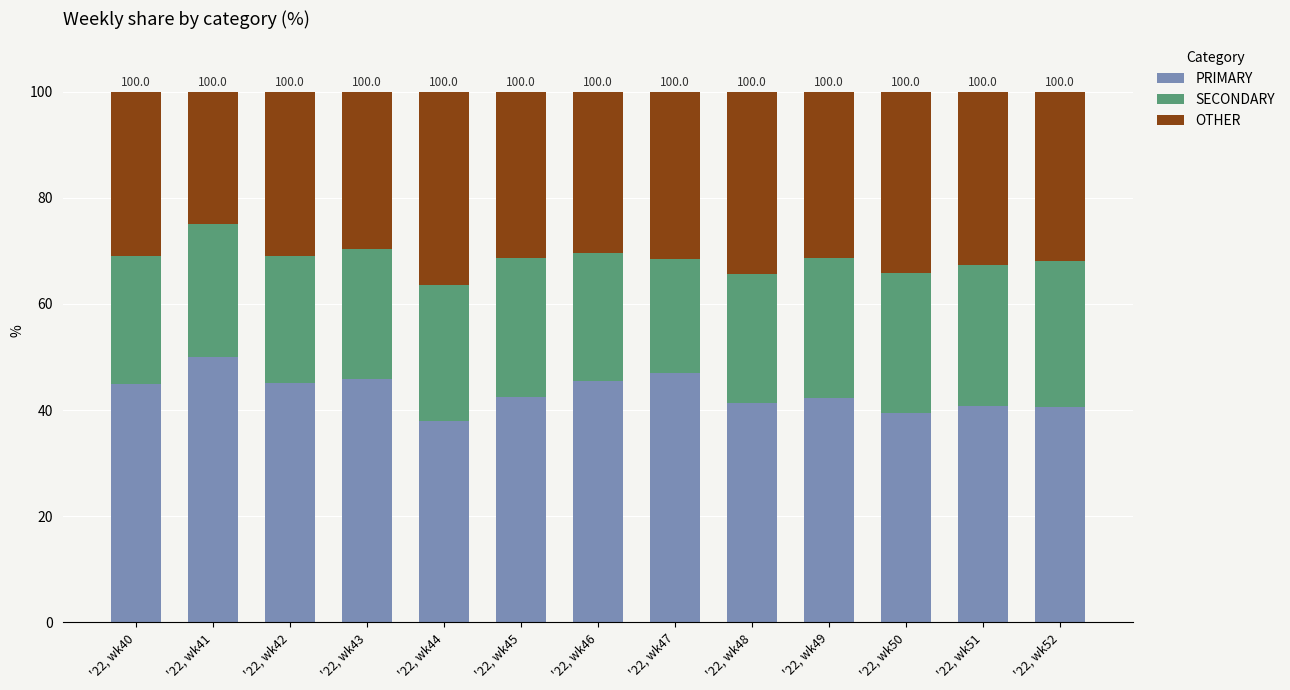

Does the chart contain any negative values?

No